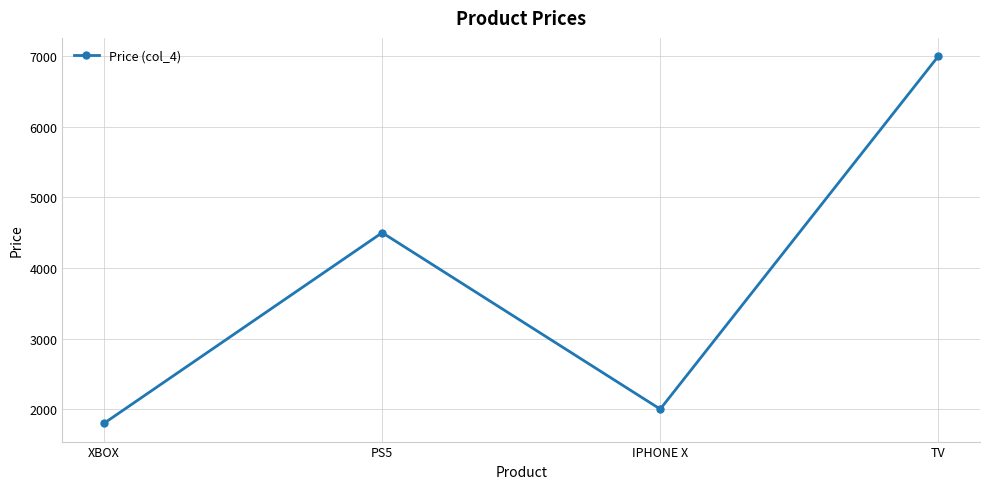

True or false: the data shows 1800 at XBOX.

True